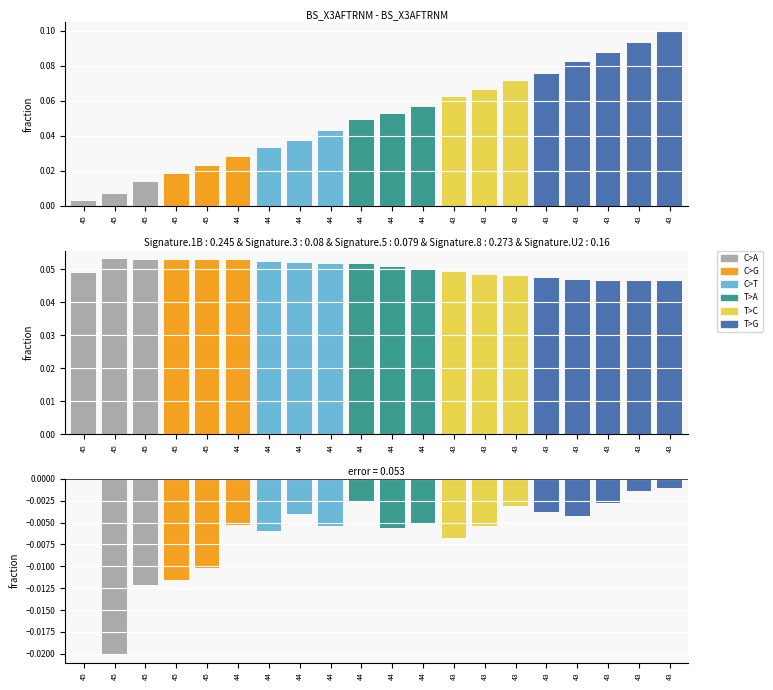

Which category has the highest value across all series?

43